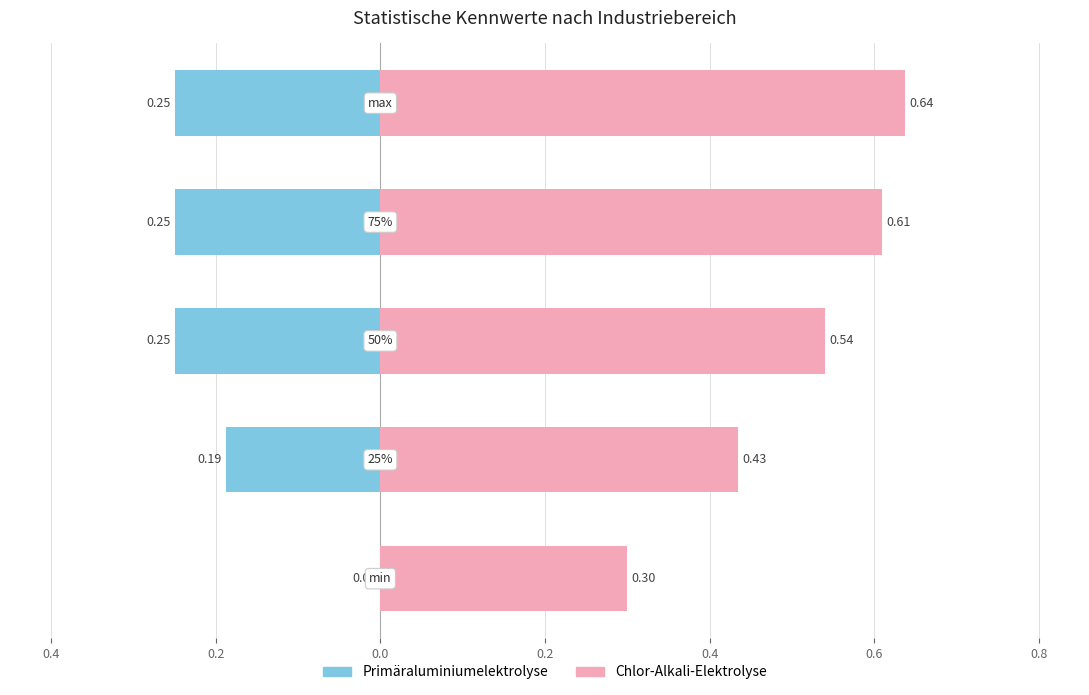

The Primäraluminiumelektrolyse series shows -0.1 at 0.6. True or false?

False